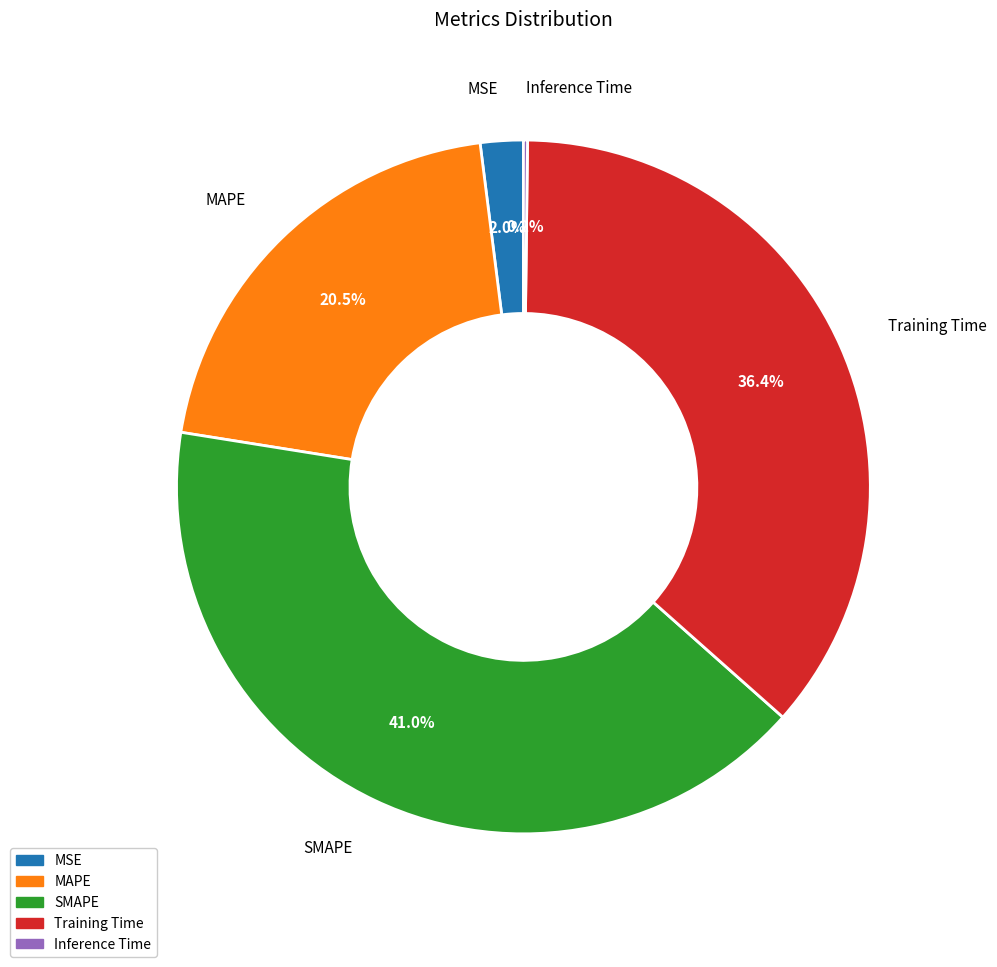

Combined, do MAPE and MSE account for over 50%?

No